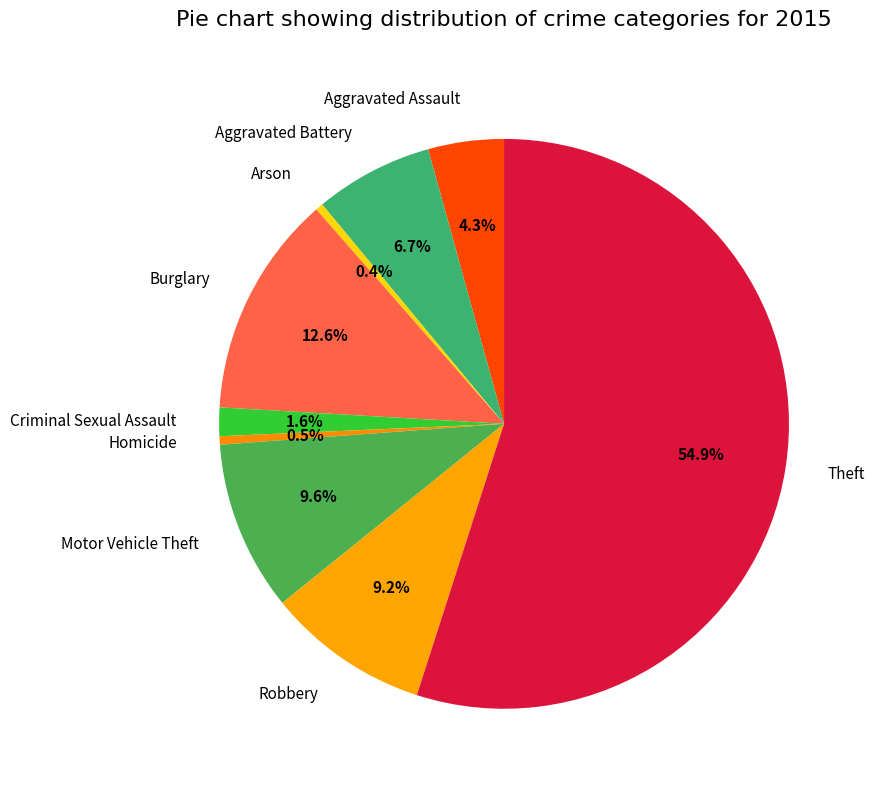

Which category has the biggest portion of the pie?

Theft